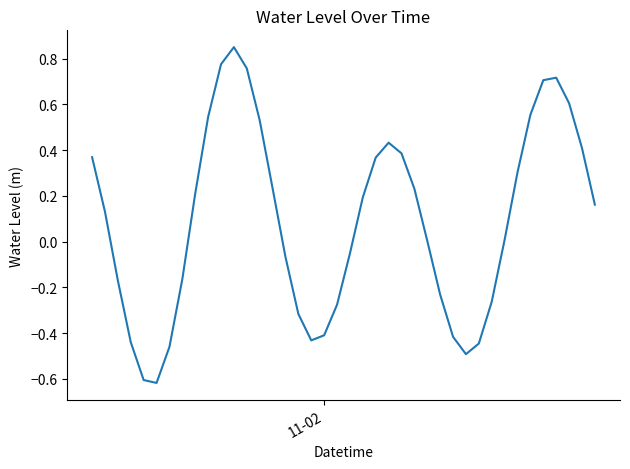

What is the difference between the maximum and minimum values?

1.5